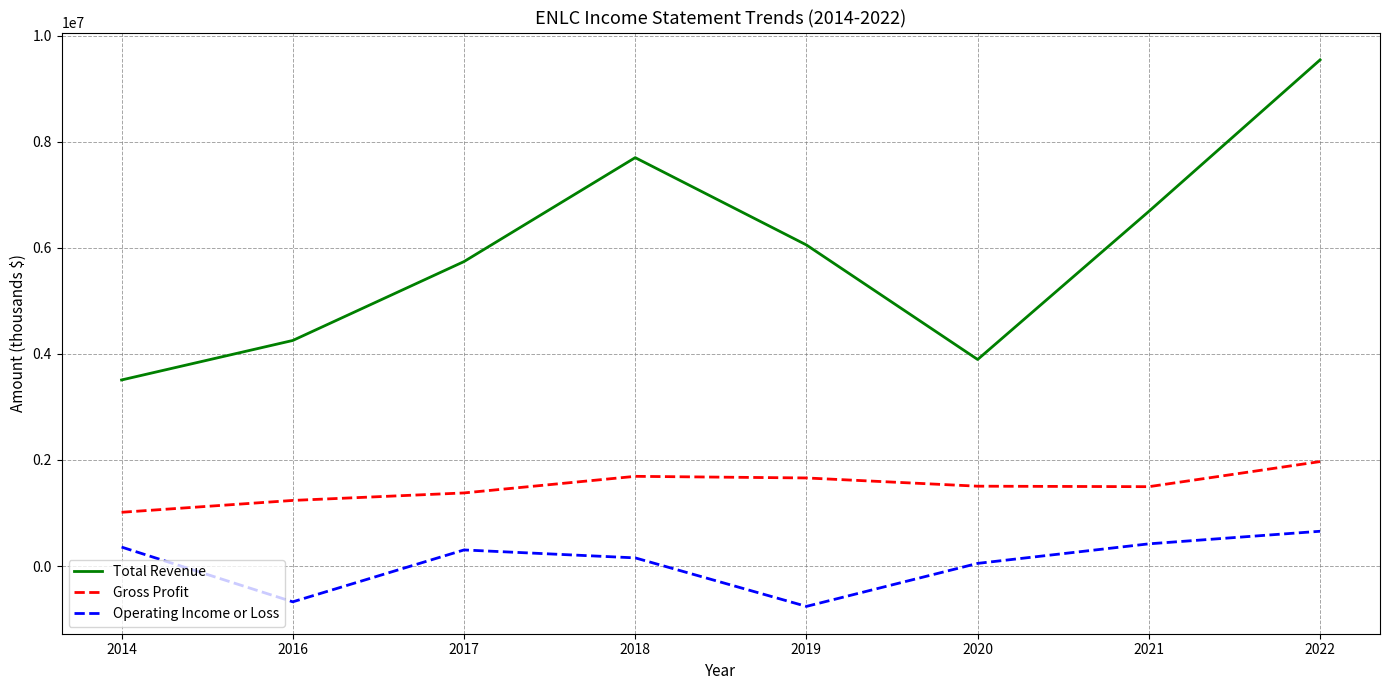

What is the lowest value of the Operating Income or Loss series?

-760800